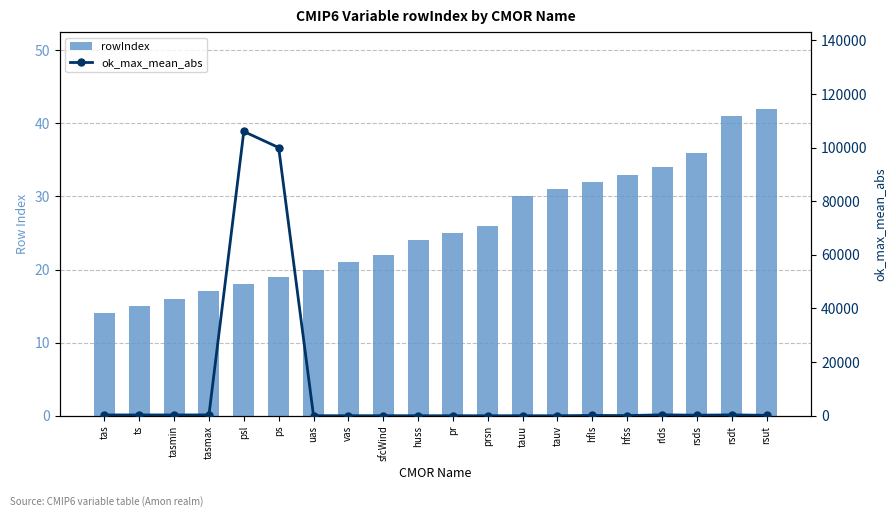

What is the difference between the maximum and minimum values in the rowIndex series?

28.0